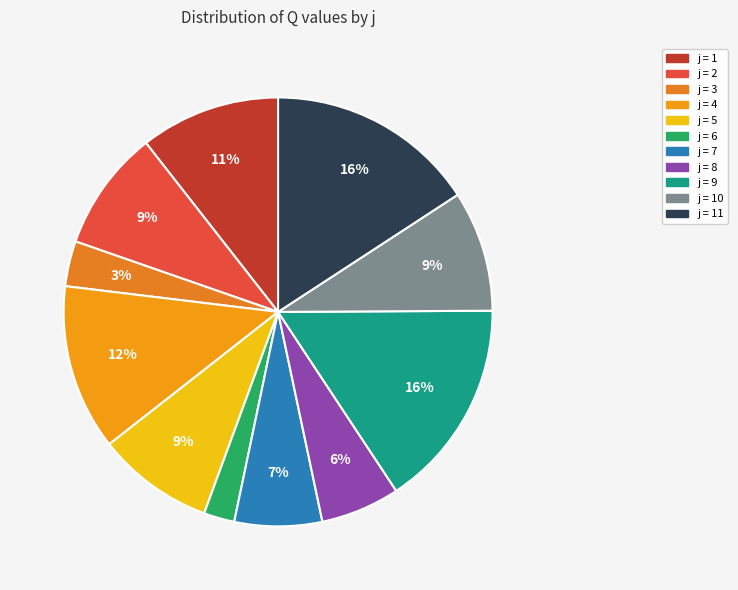

Rank the categories by value from lowest to highest.

6, 3, 8, 7, 5, 10, 2, 1, 4, 11, 9